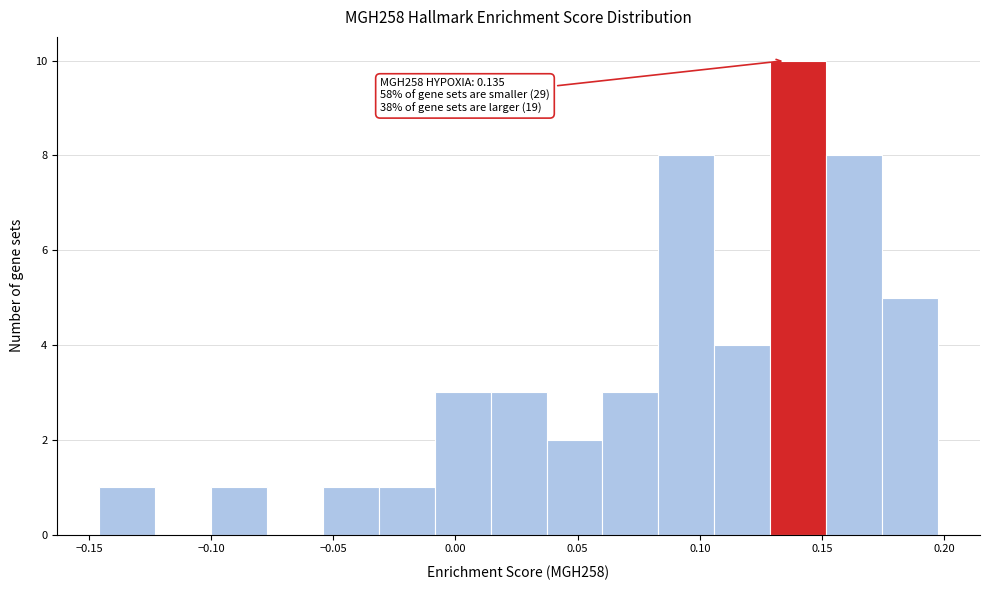

Over which range of the x-axis is the bar tallest?

0.130 to 0.150